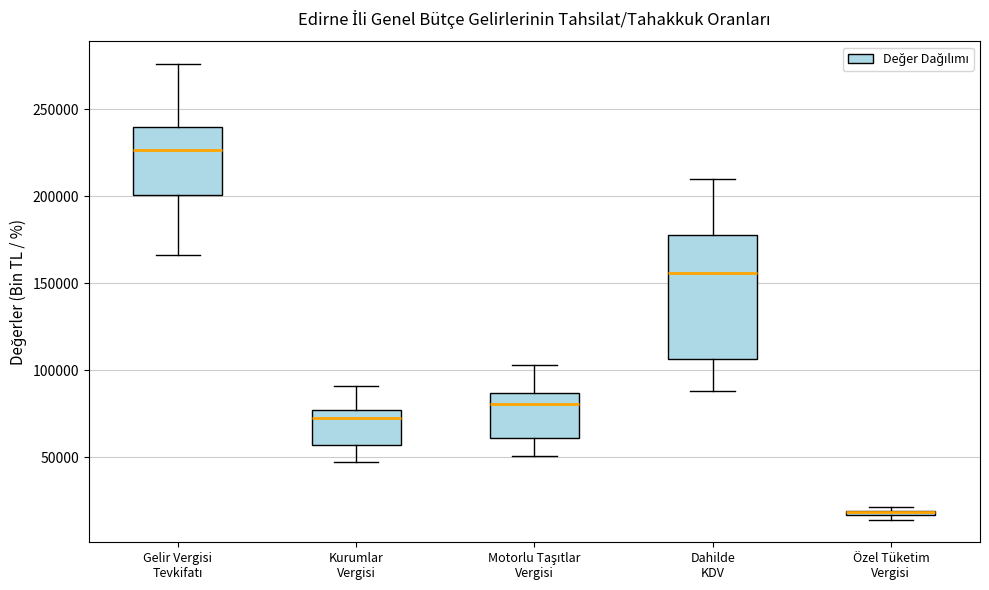

Where is the lower edge of the box for Özel Tüketim Vergisi on the y-axis? The values are not printed on the chart, so give them approximately, as read against the axis.

15000